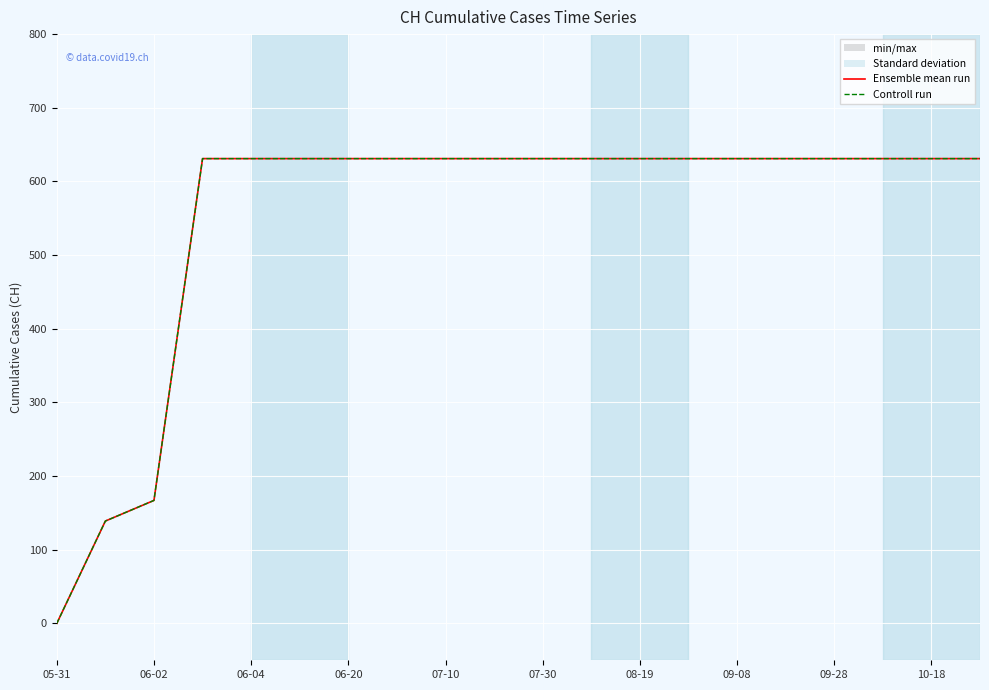

Does the chart display data point markers on the line(s)?

No